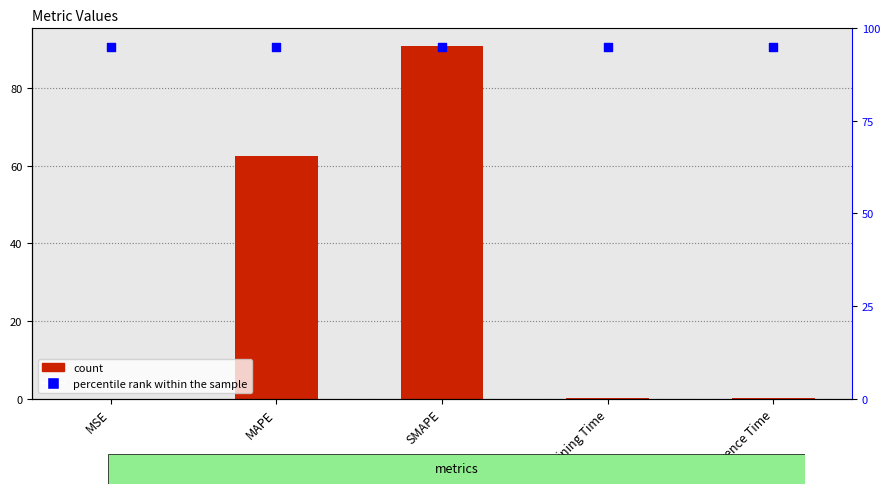

Which series has the largest total across all categories?

percentile rank within the sample